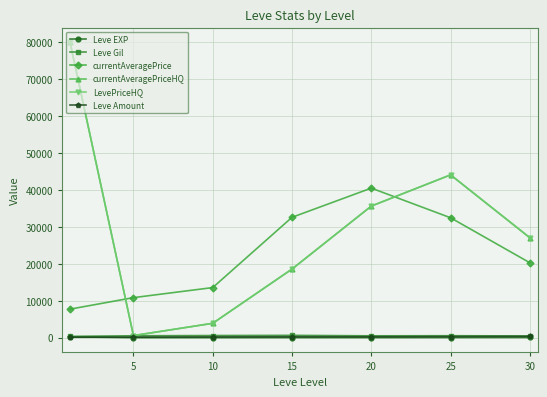

In Leve Gil, how many points are lower than both neighbors (excluding endpoints)?

1